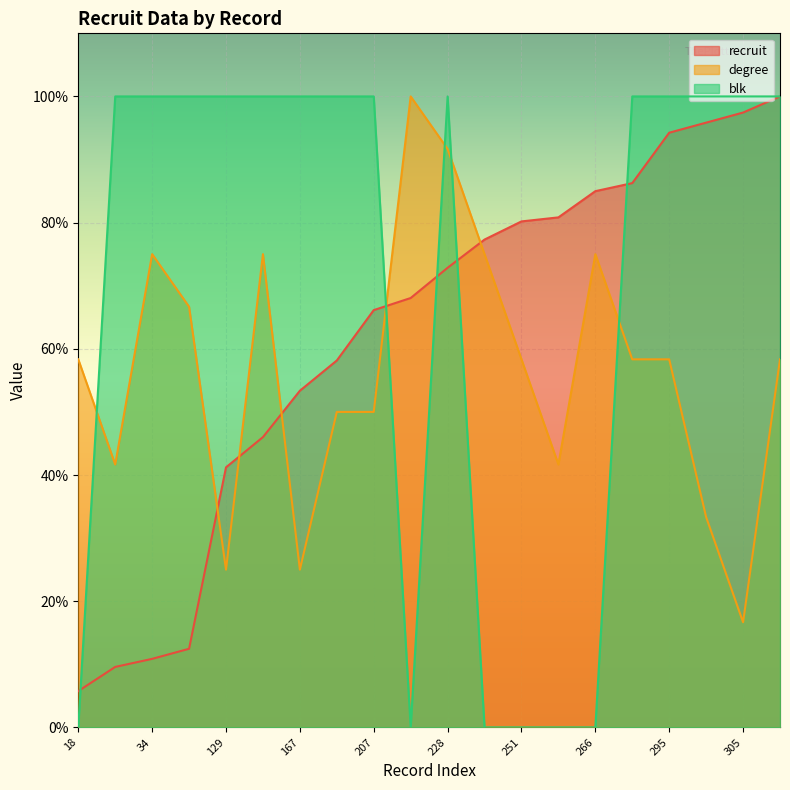

Does the chart display data point markers on the line(s)?

No